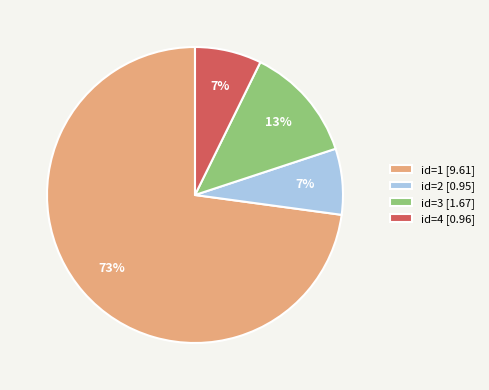

Between id=4 [0.96] and id=1 [9.61], which is larger?

id=1 [9.61]